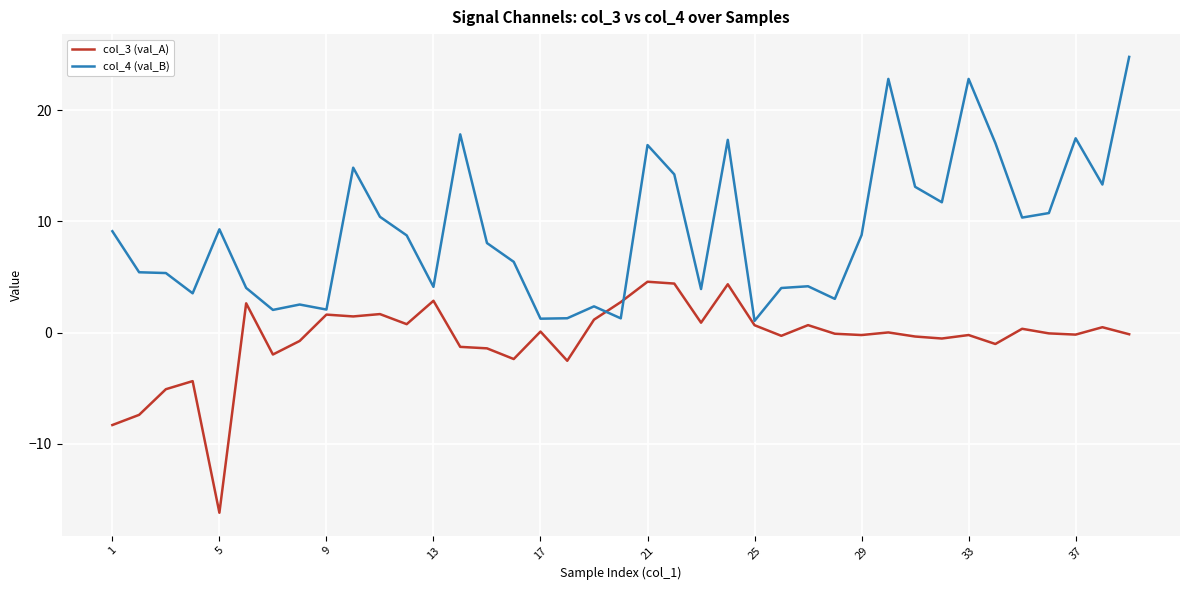

Which series has the largest total across all categories?

col_4 (val_B)